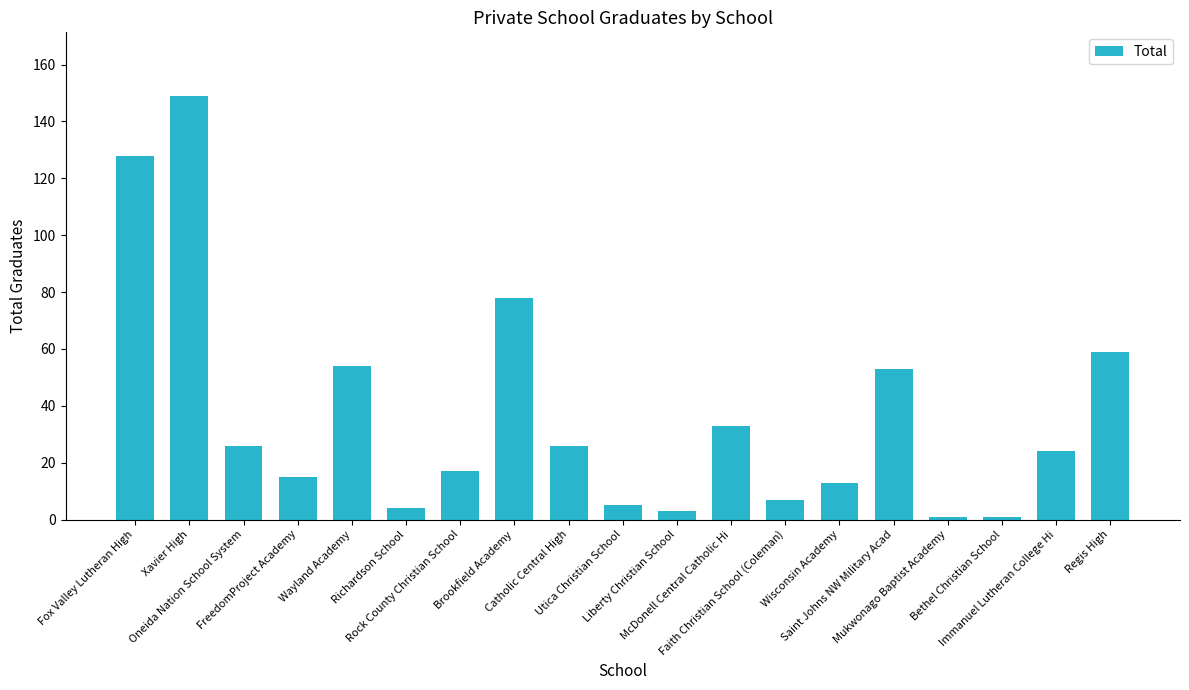

Which has a higher value, Bethel Christian School or FreedomProject Academy?

FreedomProject Academy